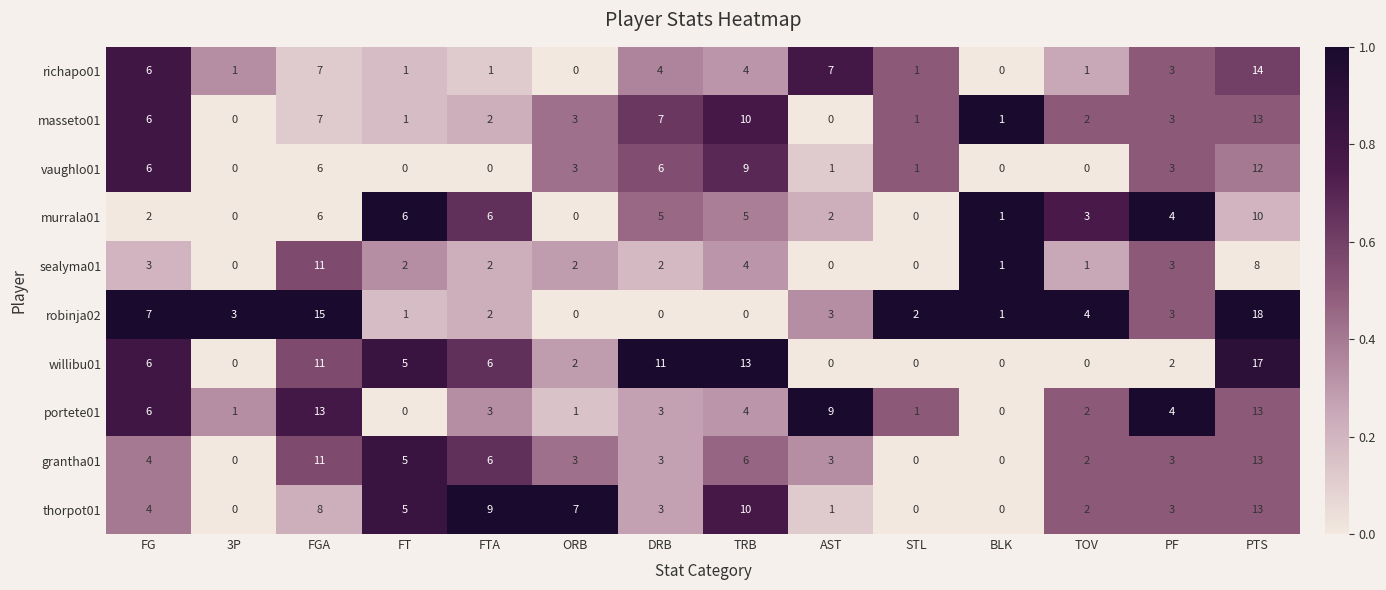

What is the difference between the maximum and minimum values in the portete01 series?

13